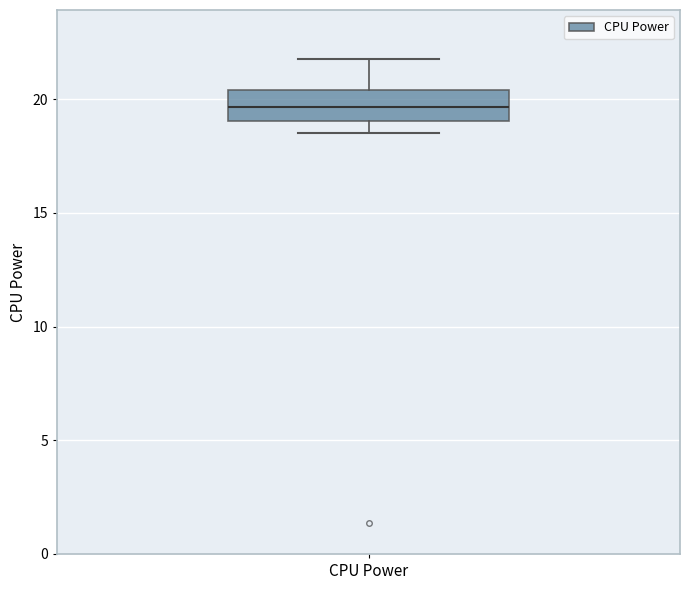

Transcribe this box plot: give where the median line is, the range the box spans, and where the two whiskers end, as read against the y-axis. The values are not printed on the chart, so give them approximately, as read against the axis.

median 19.5, box 19.0 to 20.5, whiskers 18.5 to 22.0